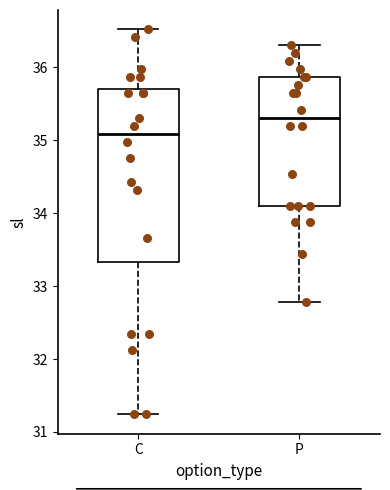

Which box's median line is the highest?

P